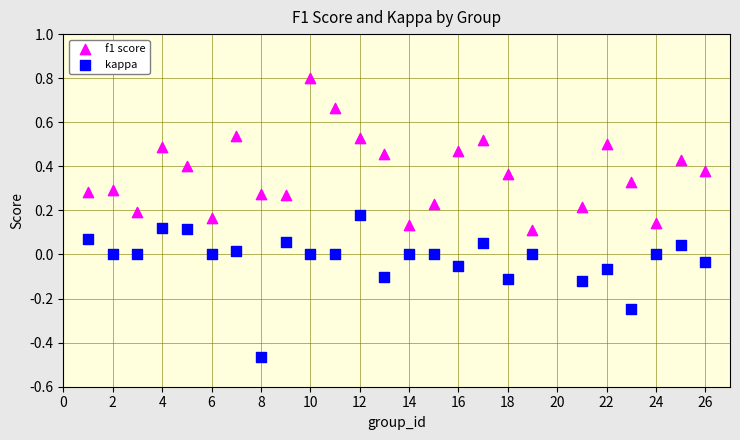

Which series reaches the maximum Y coordinate?

f1 score